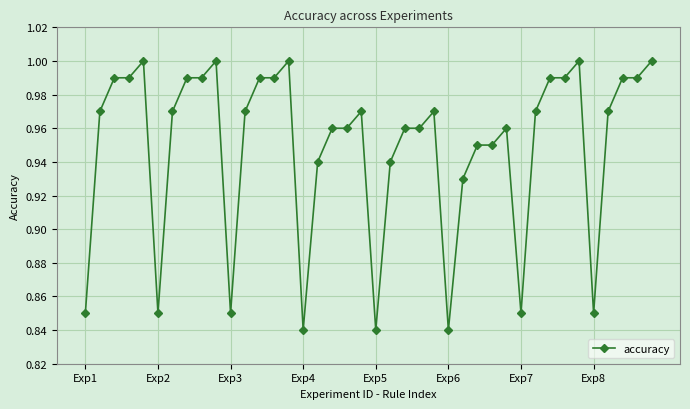

What is the sum of all values?

38.0